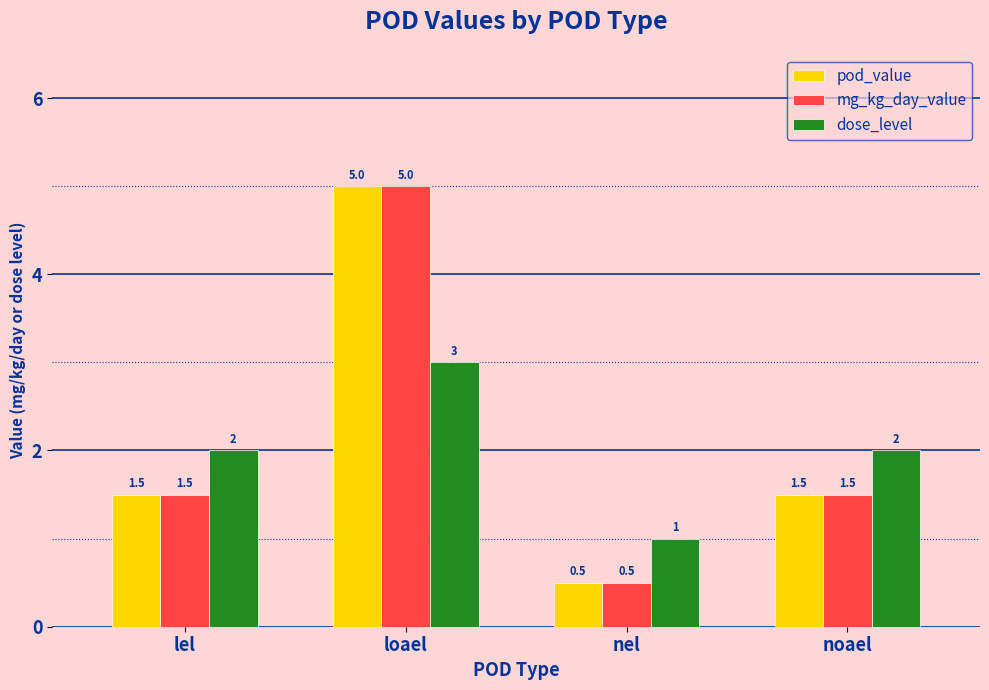

Count the number of data series in this chart.

3